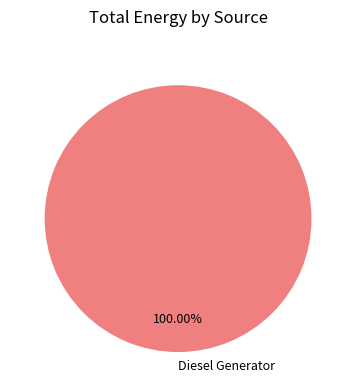

Rank the categories by value from highest to lowest.

Diesel Generator